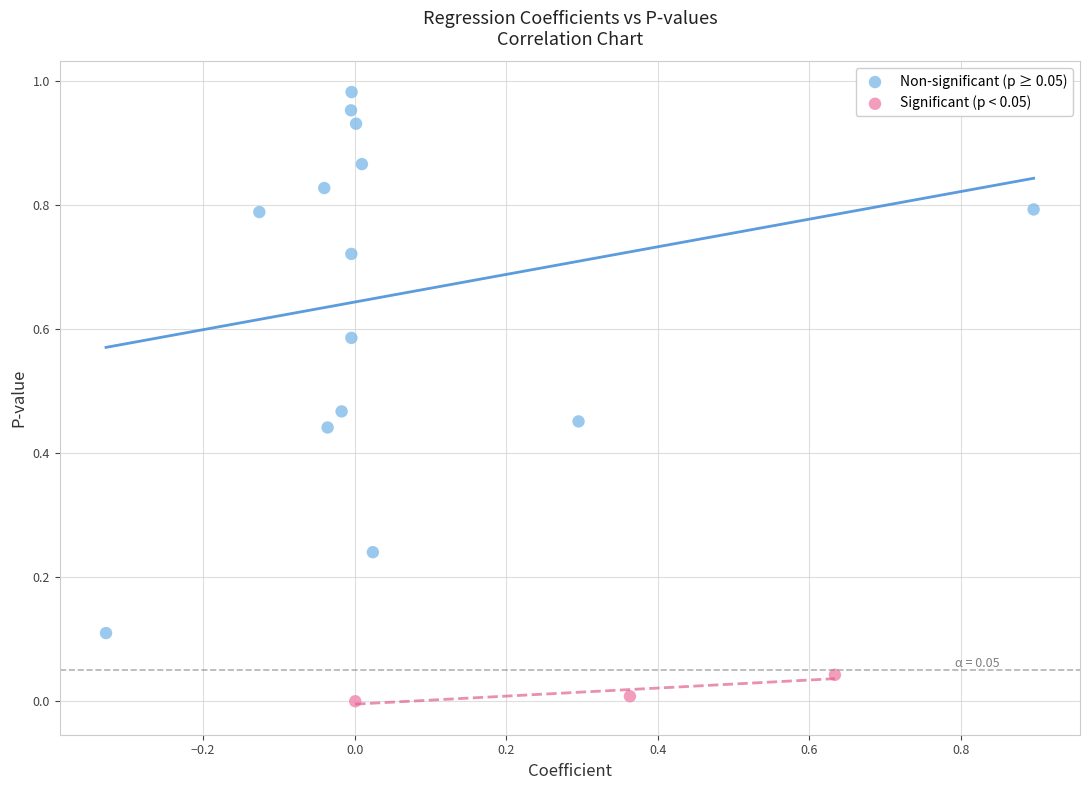

Which series has the widest spread of Y values?

Non-significant (p ≥ 0.05)